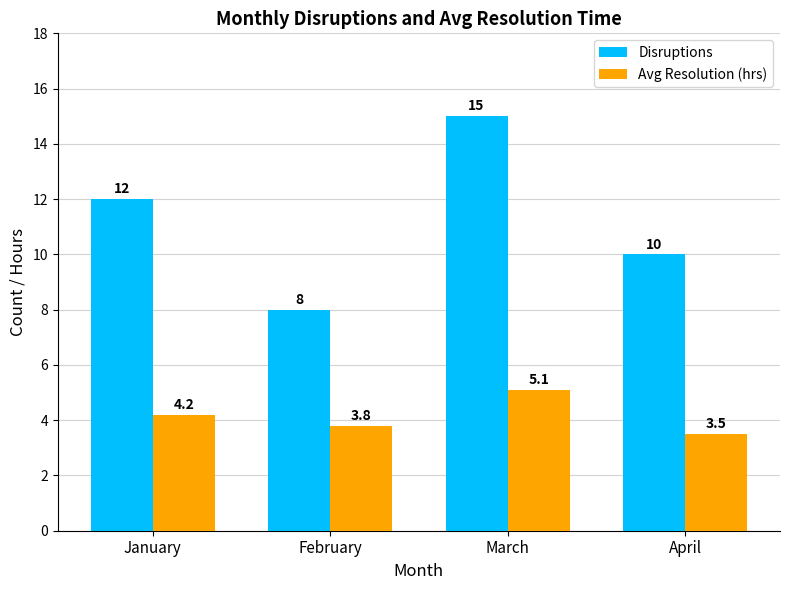

What is the value of the Avg Resolution (hrs) bar at the 1st from the left?

4.2